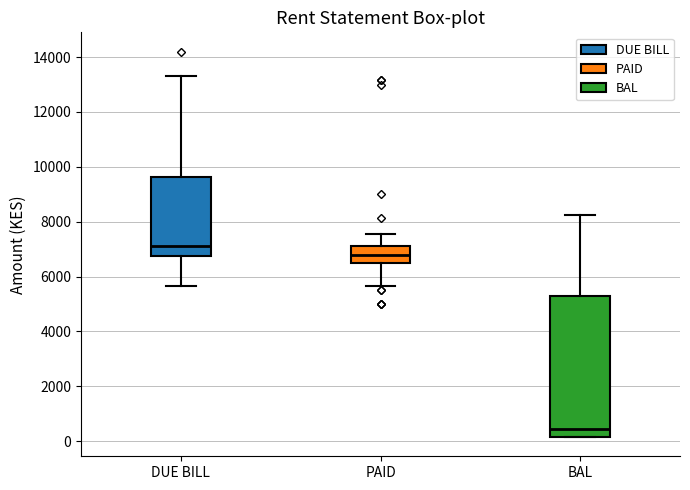

Where does the upper whisker of the box for BAL end on the y-axis? The values are not printed on the chart, so give them approximately, as read against the axis.

8200